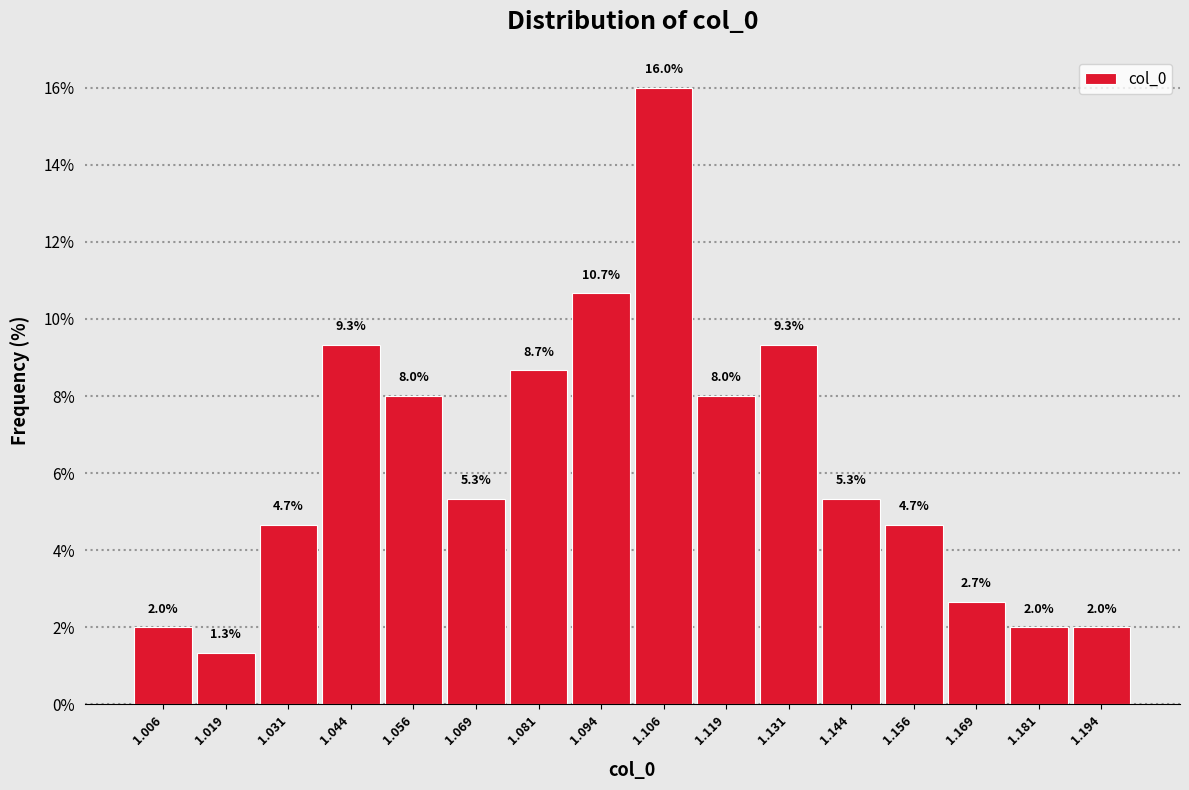

Over which range of the x-axis is the bar tallest?

1.100 to 1.112